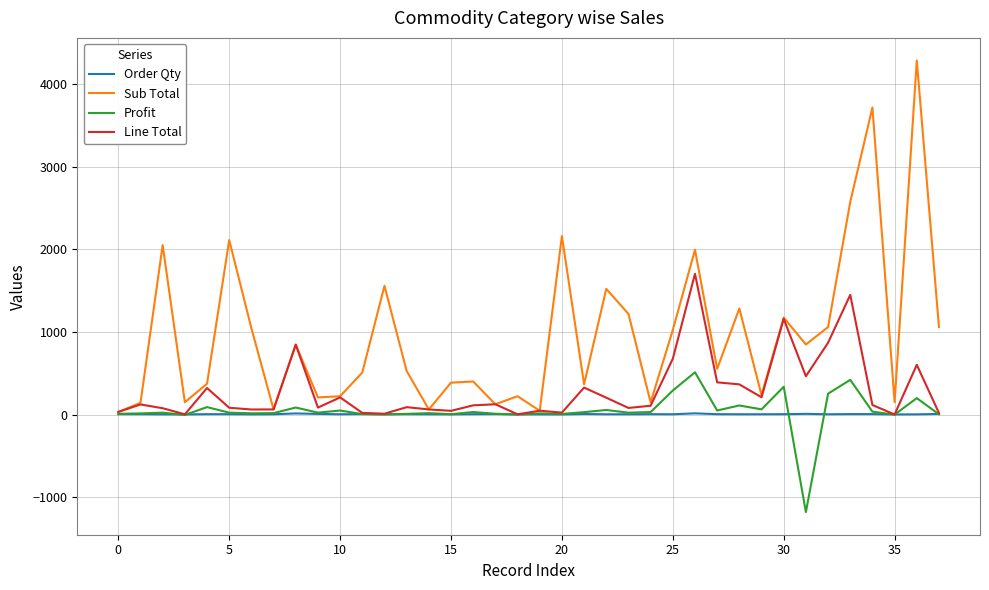

How many values in the Sub Total series exceed 552?

19